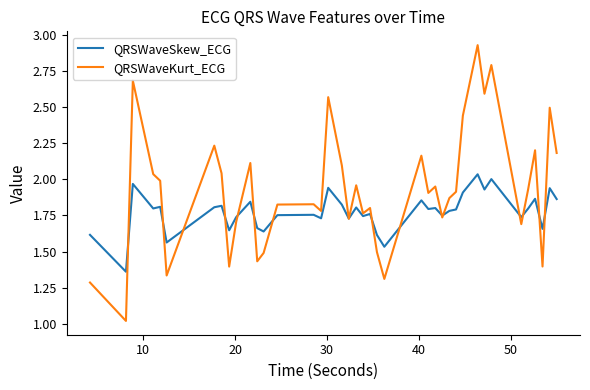

List the series in order of their peak value, lowest first.

QRSWaveSkew_ECG, QRSWaveKurt_ECG